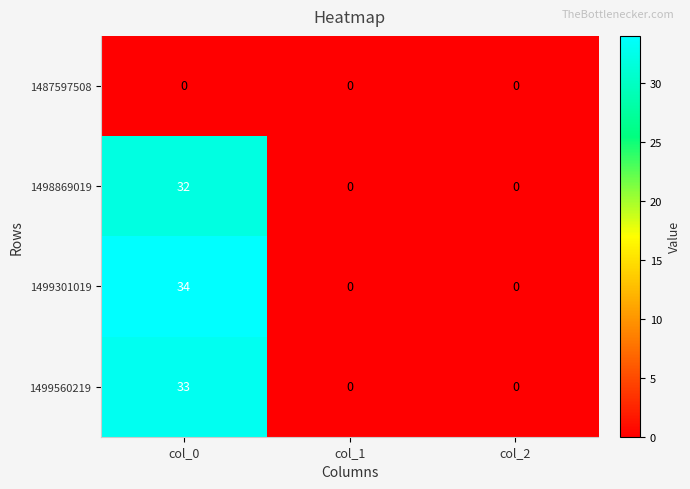

Which series has the largest range (max minus min)?

1499301019